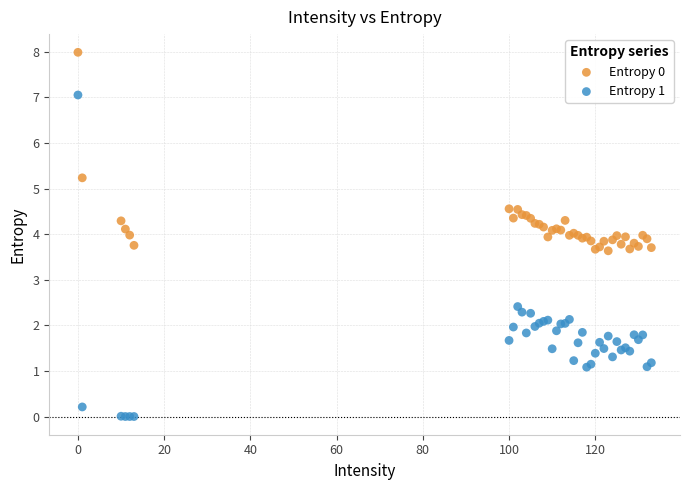

Which series has the largest Y range (max minus min)?

Entropy 1